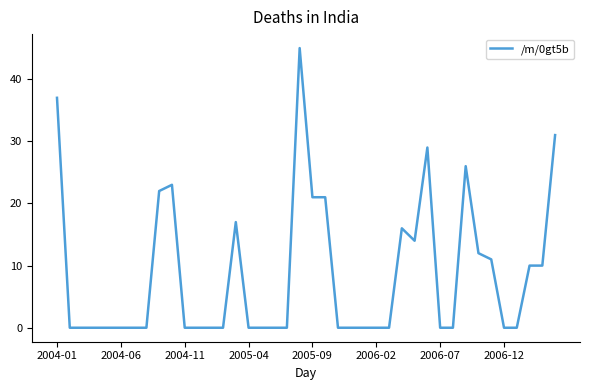

What is the sum of all values?

345